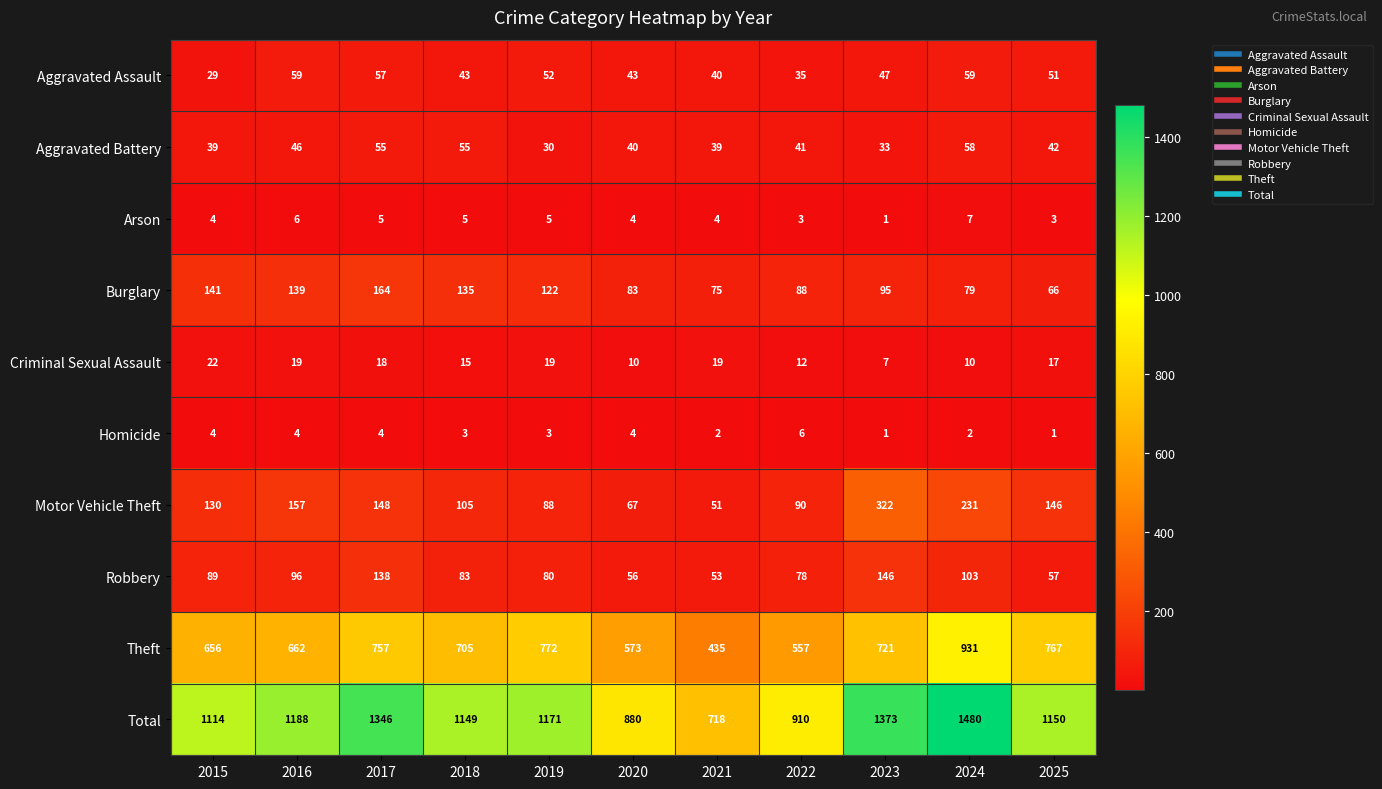

What is the total value across all series at 2025?

2300